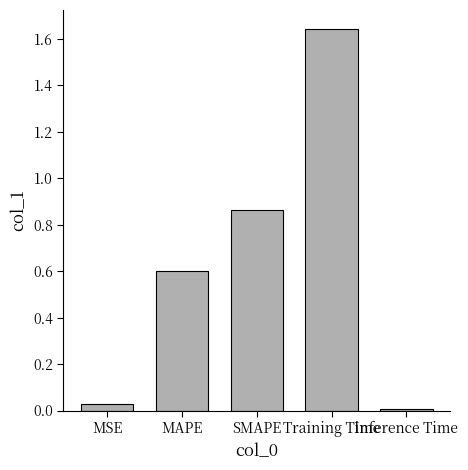

How many bars are there in total?

5